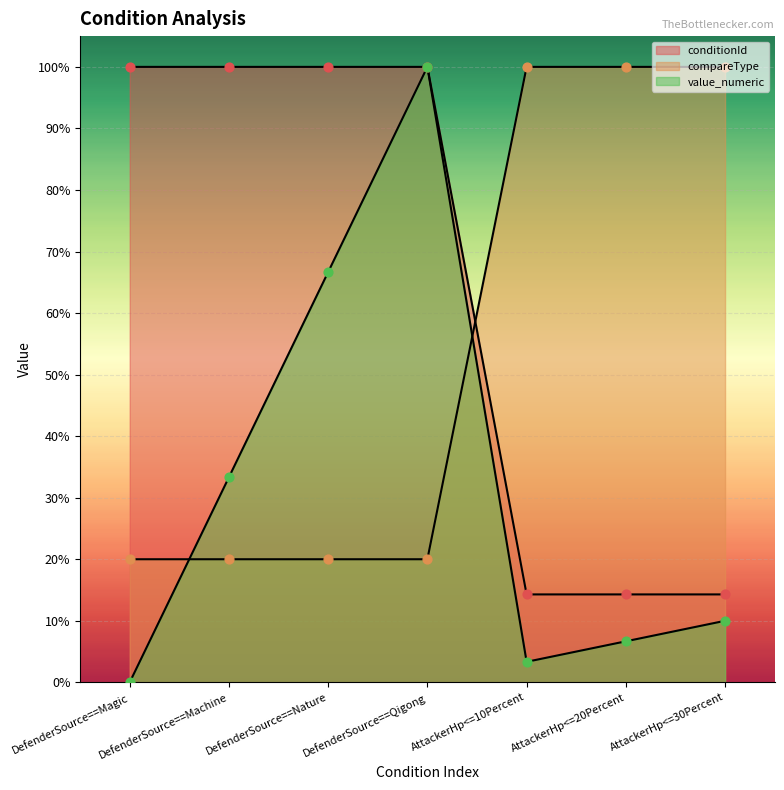

Is the value of compareType at DefenderSource==Machine greater than the value of conditionId at DefenderSource==Magic?

No